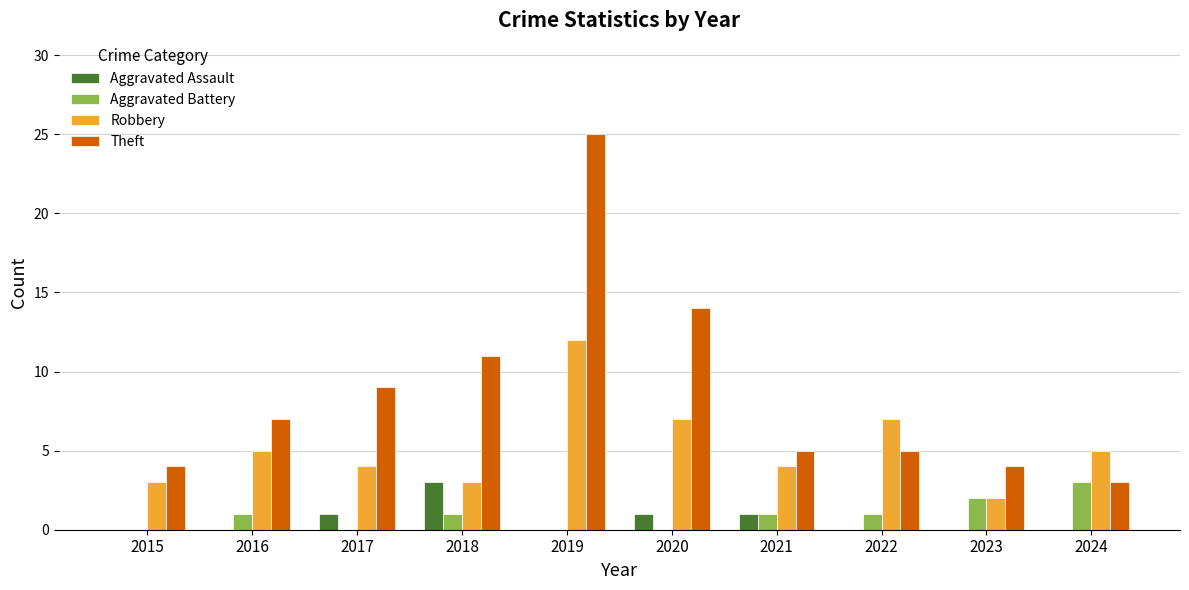

Is it true that Aggravated Battery equals 0 at 2022?

False